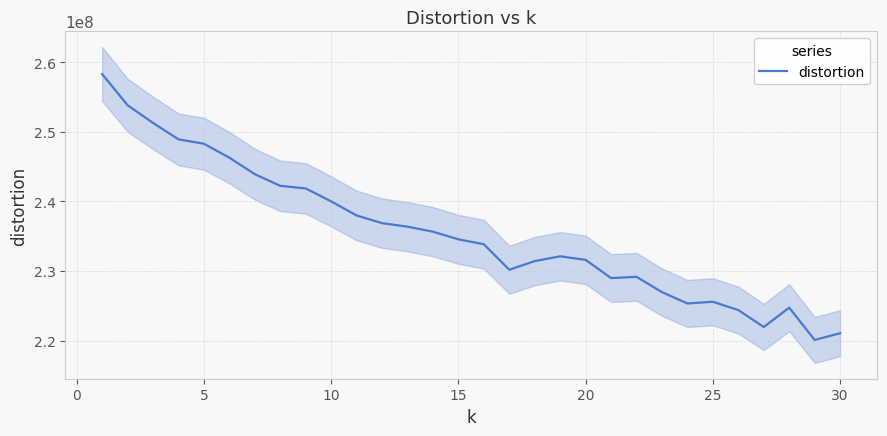

What is the highest value of the distortion series?

258278794.9